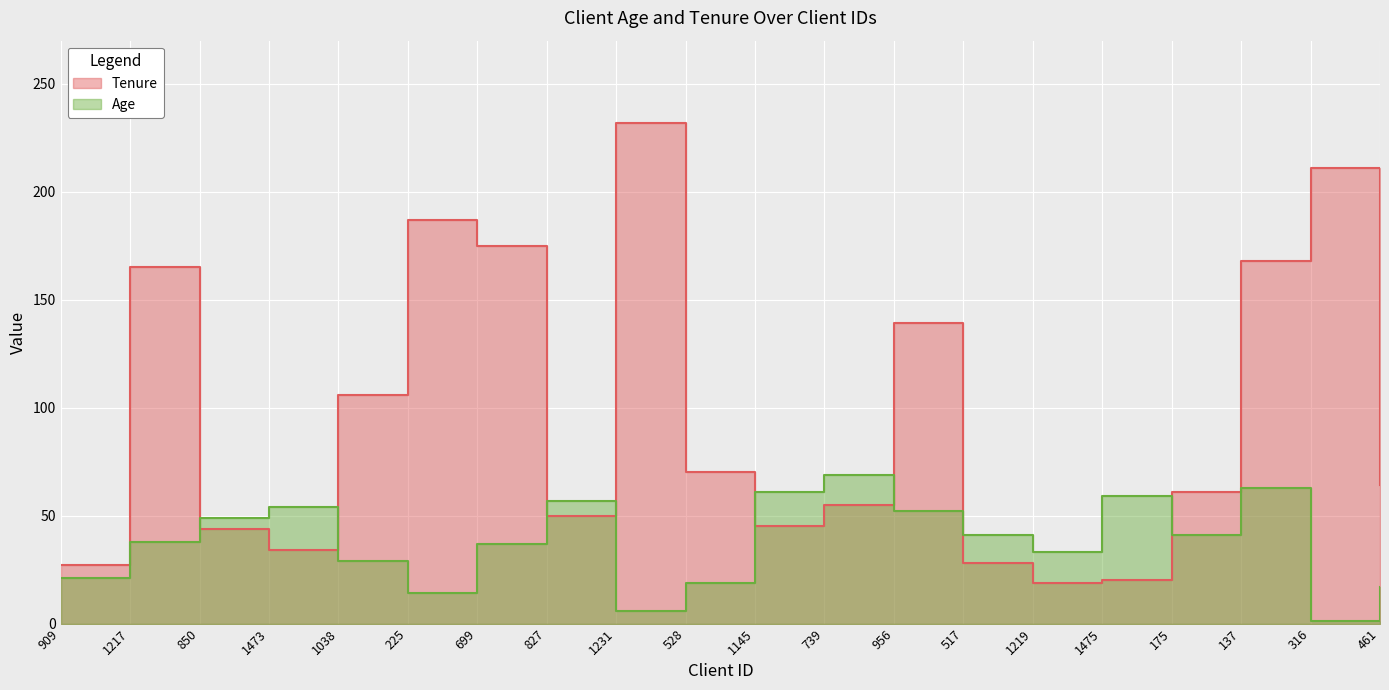

What is the minimum value for Age?

1